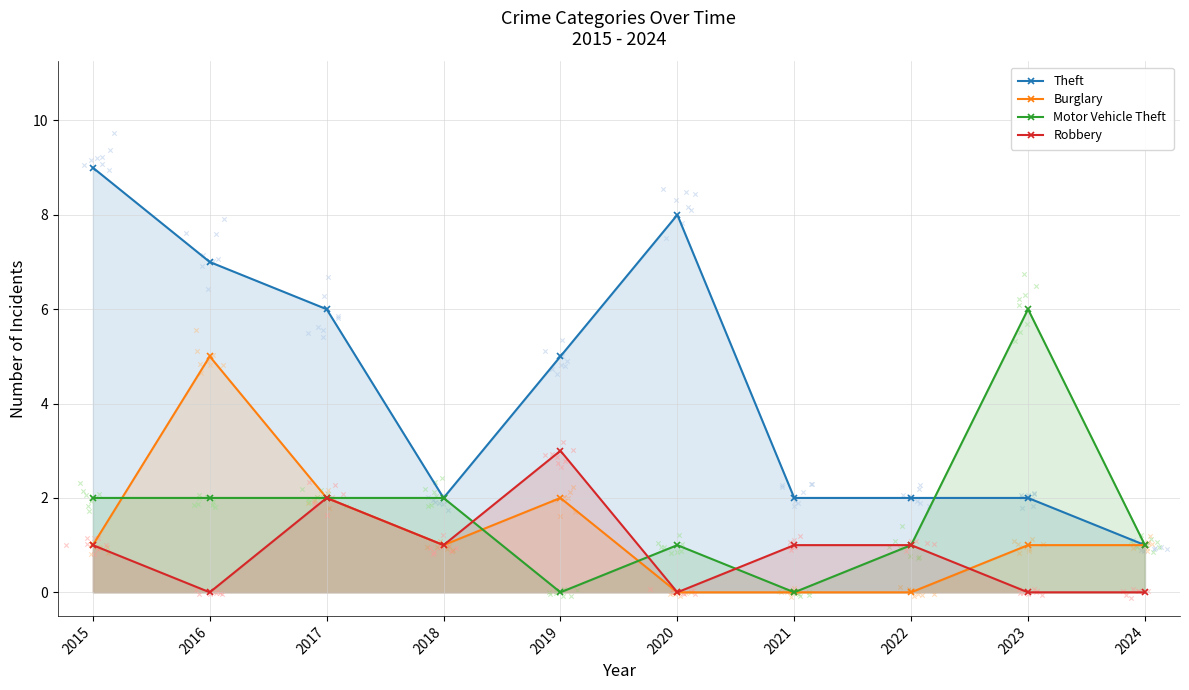

Which series contains the lowest Y value?

Burglary